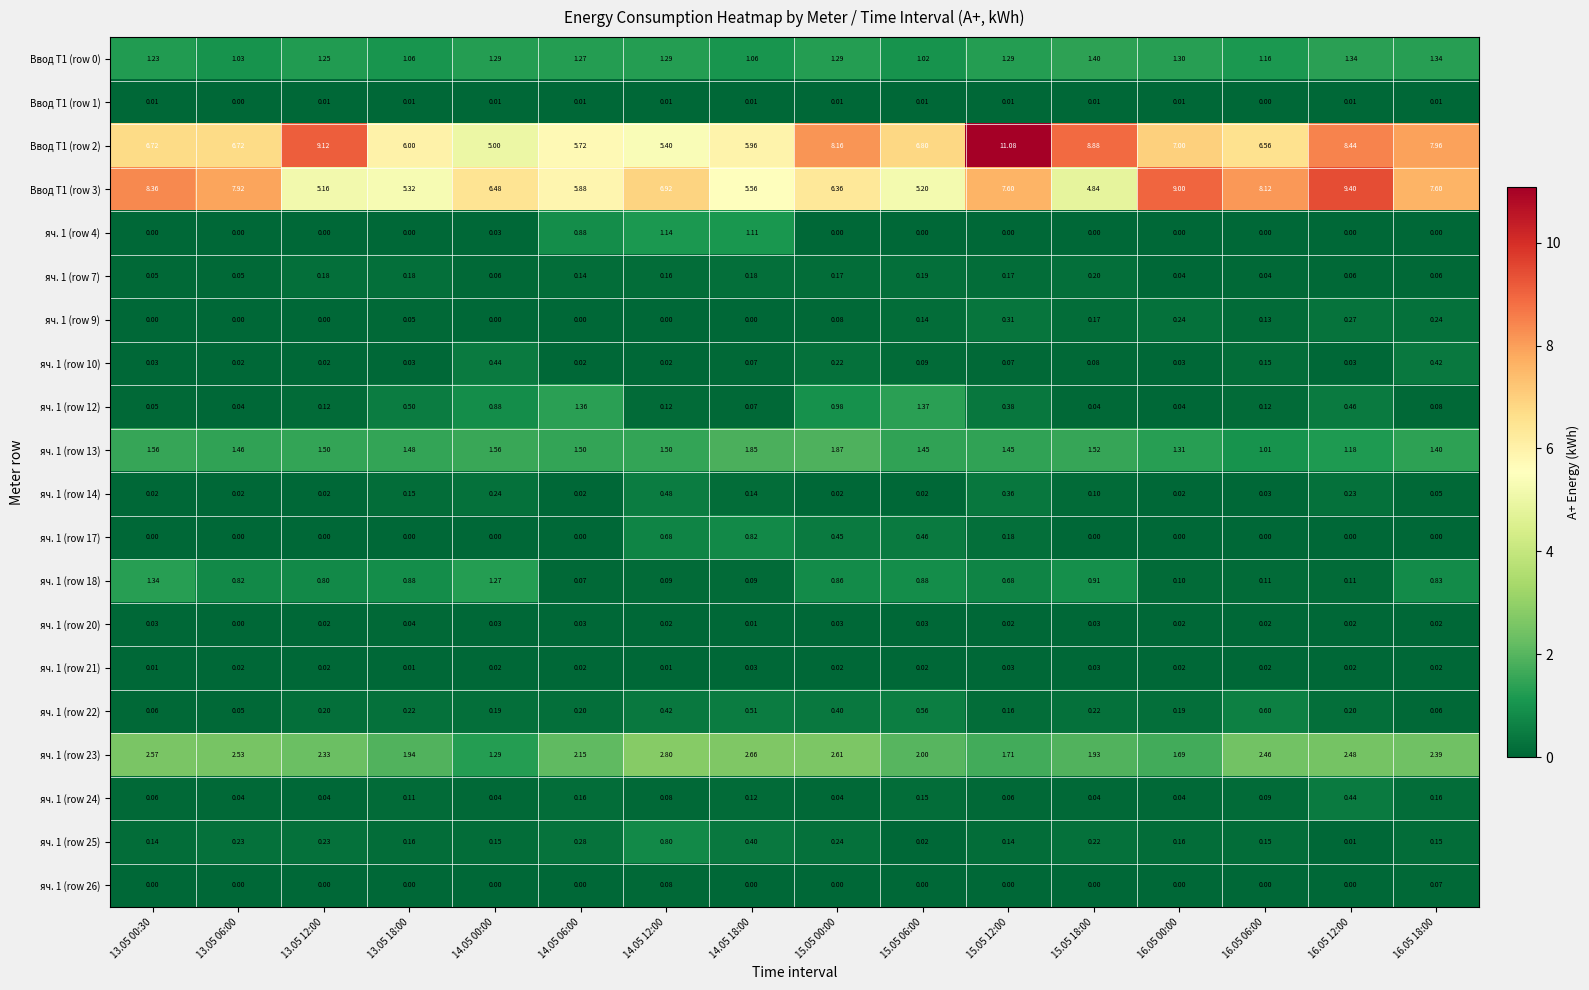

How many data points does each series have?

16